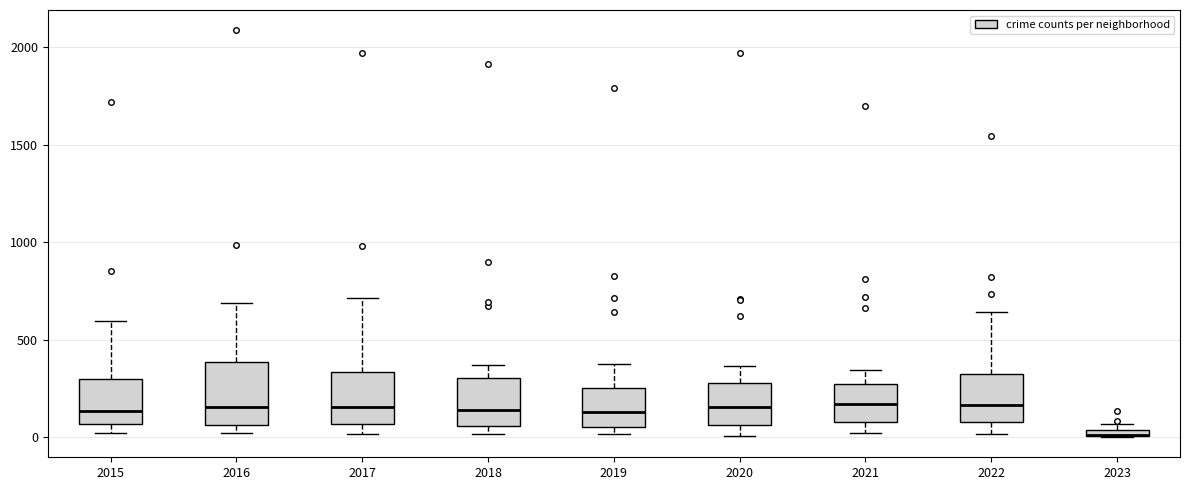

Which box is the tallest, from its lower edge to its upper edge?

2016